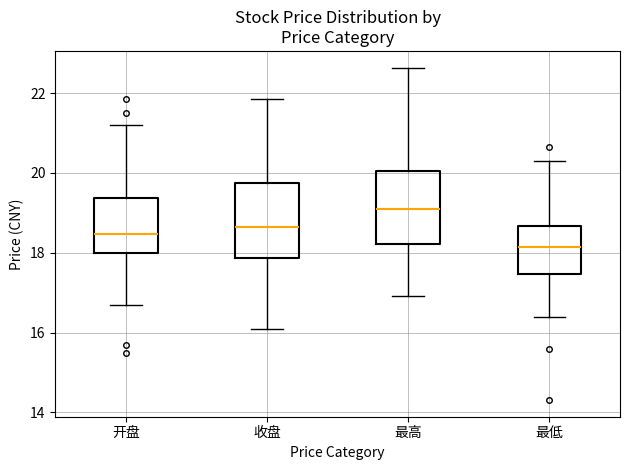

Which box's median line is the lowest?

最低